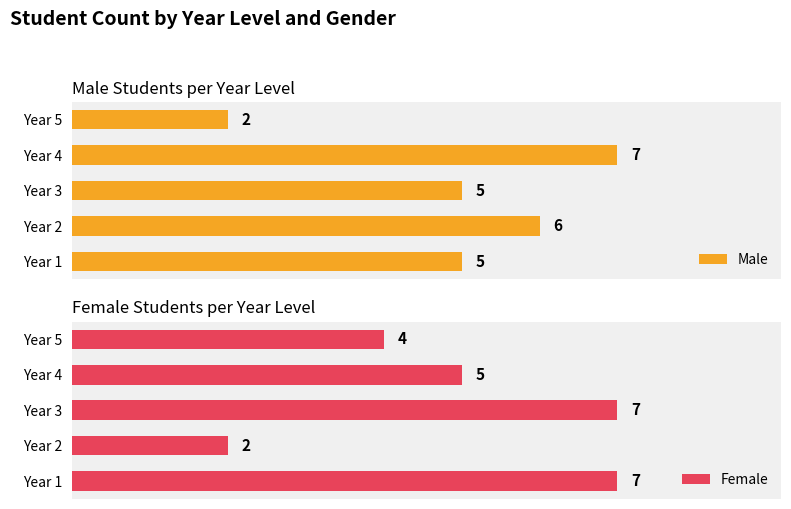

At which label is Female closest to 4?

Year 5